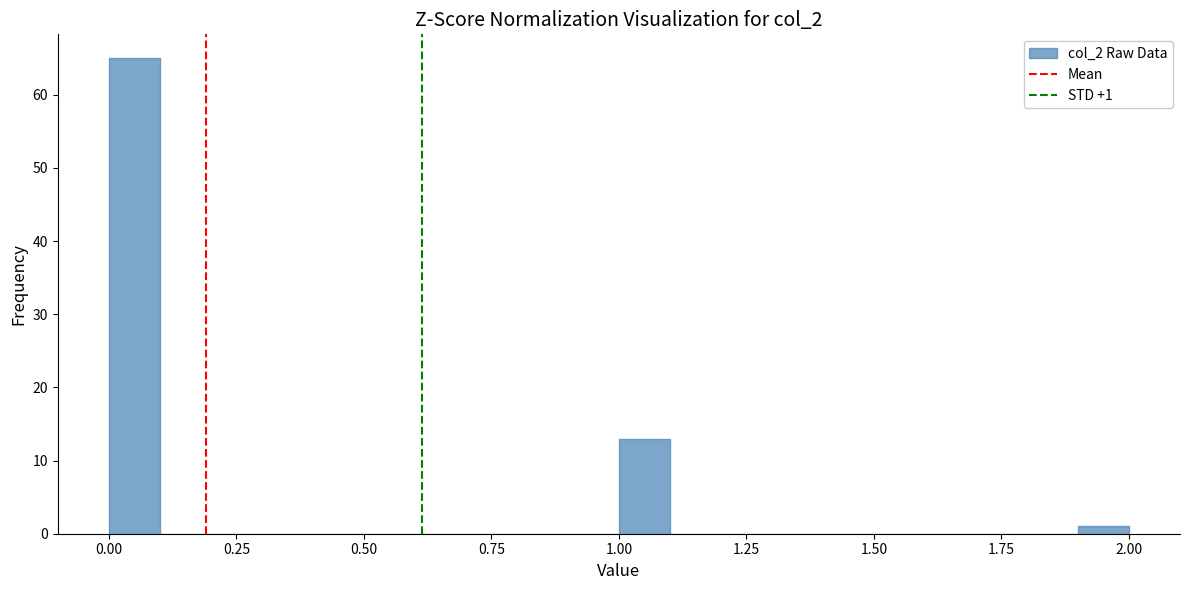

Read against the x-axis, roughly where is the centre of the tallest bar?

0.05